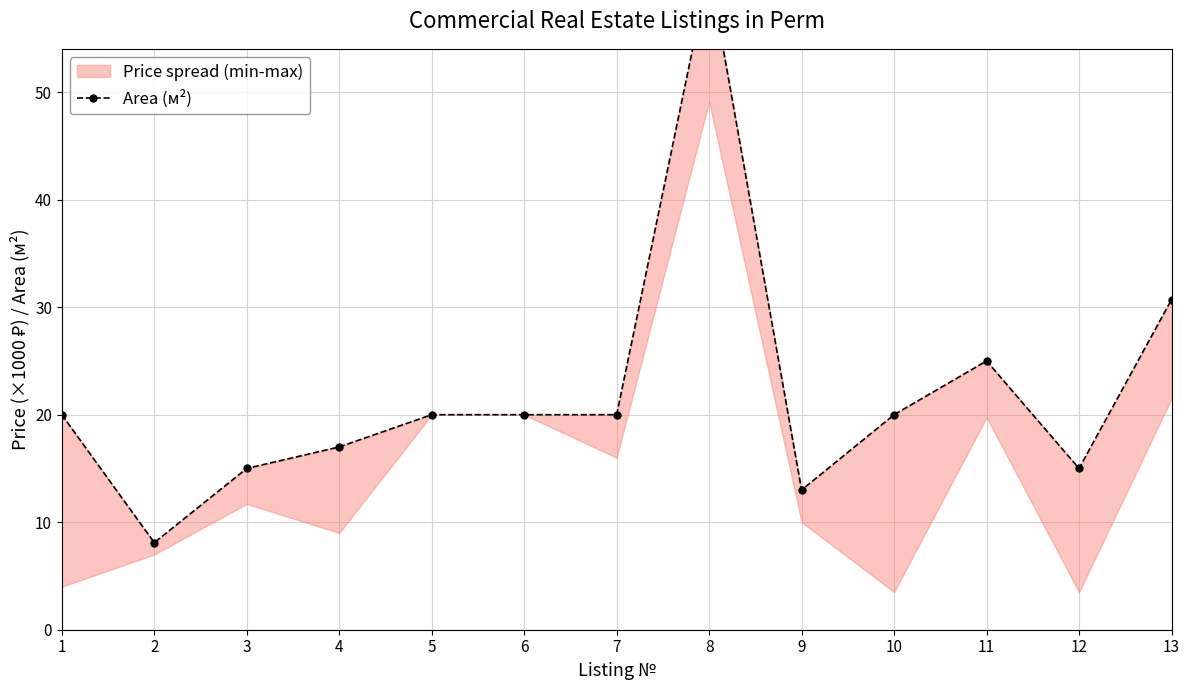

True or false: the data shows 28.6 at 10.

False